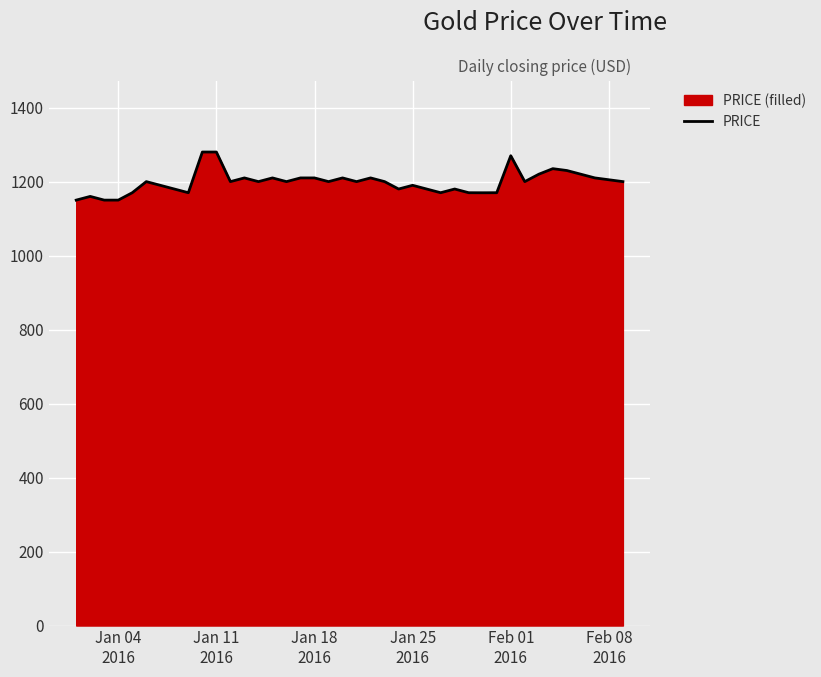

Reading right to left, list all the values displayed in this chart.

1200.0	1205.0	1210.0	1220.0	1230.0	1235.0	1220.0	1200.0	1270.0	1170.0	1169.9	1170.0	1180.0	1170.0	1180.0	1190.0	1180.0	1200.0	1210.0	1200.0	1210.0	1200.0	1210.0	1210.0	1200.0	1210.0	1200.0	1210.0	1200.0	1280.0	1280.0	1170.0	1180.0	1190.0	1200.0	1170.0	1150.0	1150.0	1160.0	1150.0